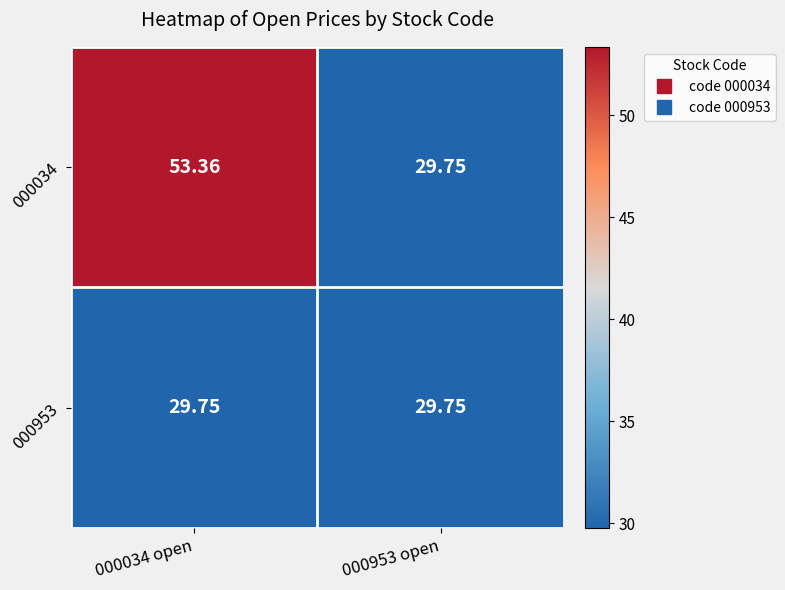

Count the number of categories in the chart.

2